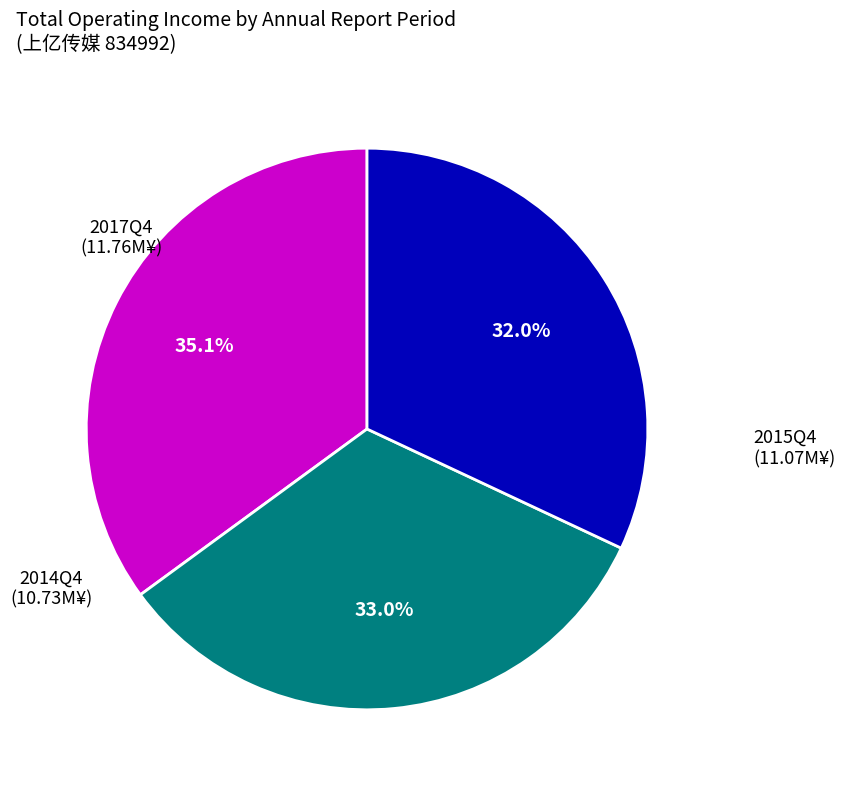

Is there any slice that represents more than half of the pie?

No